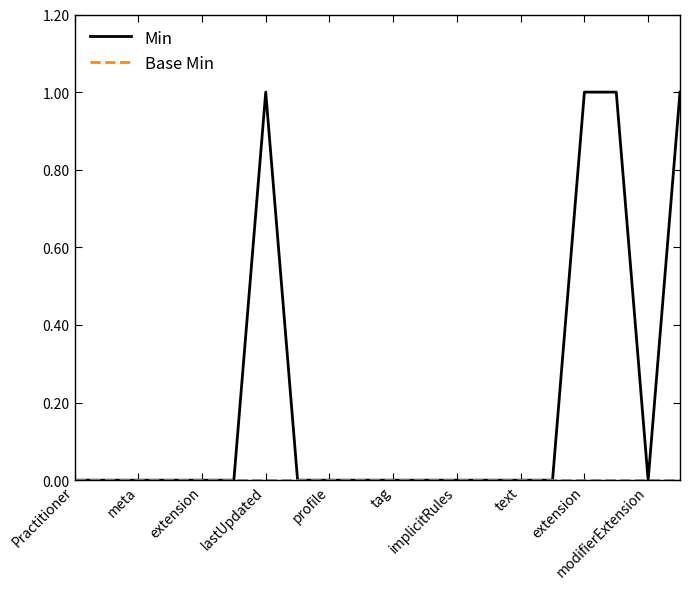

Which series has the largest total across all categories?

Min